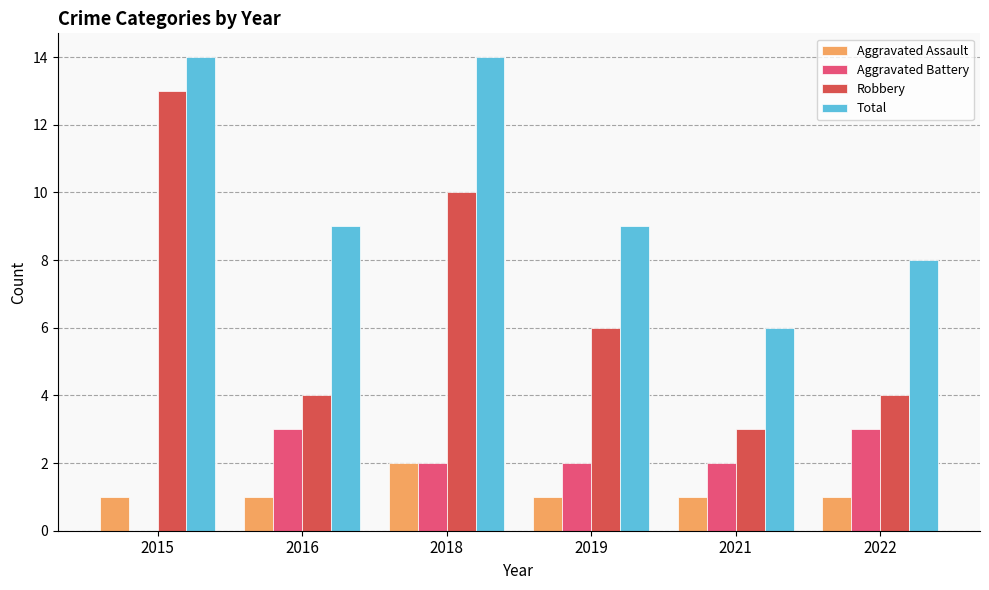

Reading right to left, what are all the values shown in this chart?

Aggravated Assault: 2022=1	2021=1	2019=1	2018=2	2016=1	2015=1
Aggravated Battery: 2022=3	2021=2	2019=2	2018=2	2016=3	2015=0
Robbery: 2022=4	2021=3	2019=6	2018=10	2016=4	2015=13
Total: 2022=8	2021=6	2019=9	2018=14	2016=9	2015=14